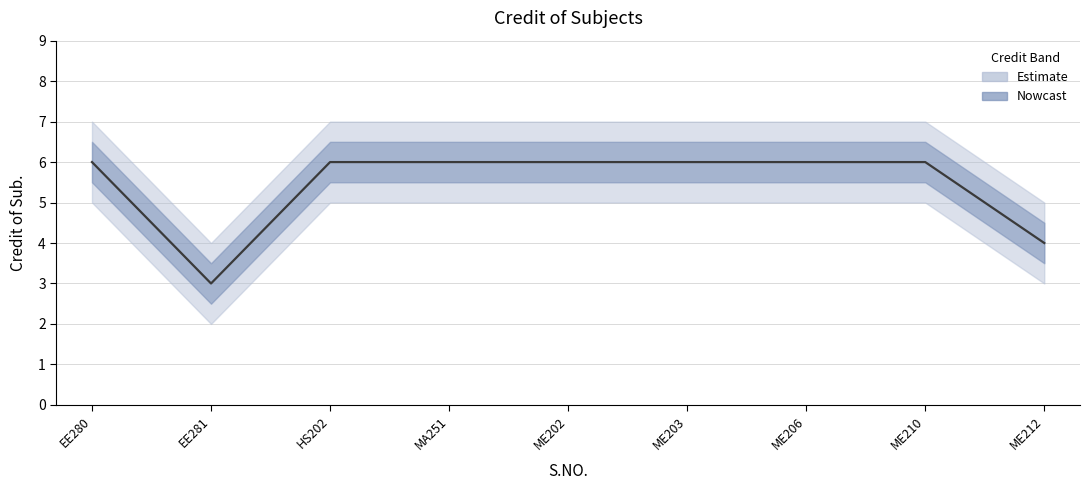

The chart shows a value of 2 at EE281. True or false?

False